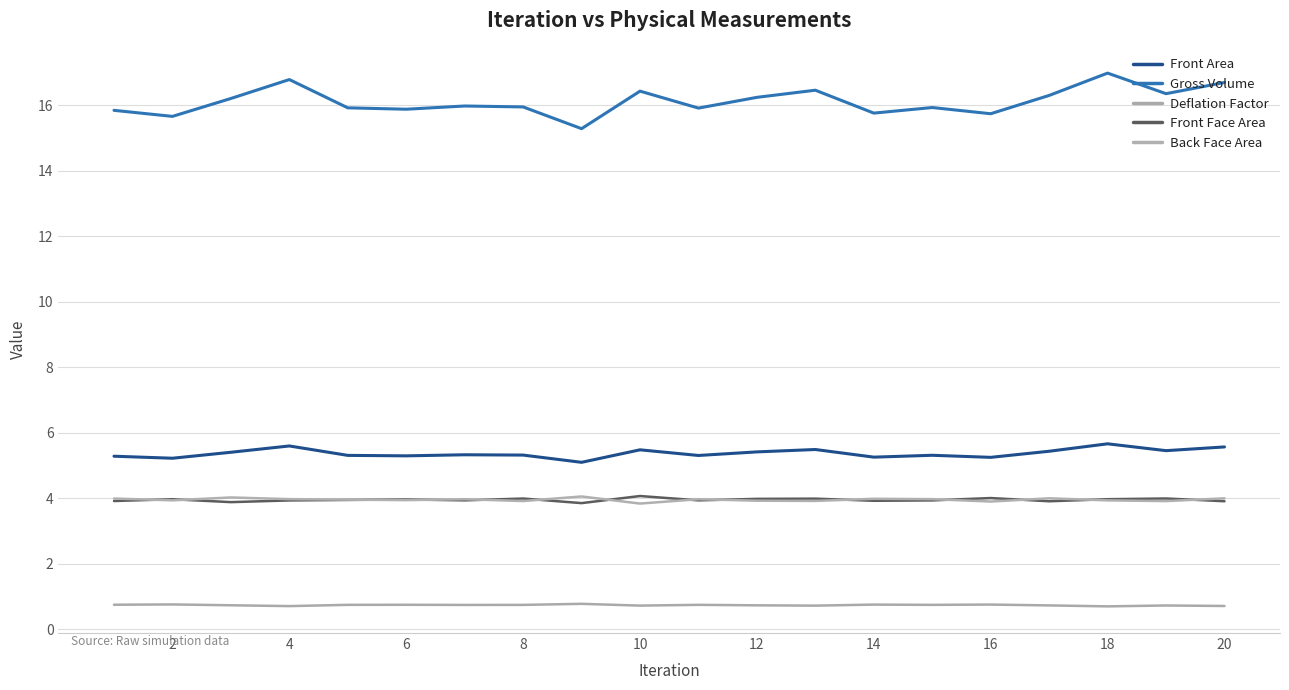

Does the chart have visible grid lines?

Yes